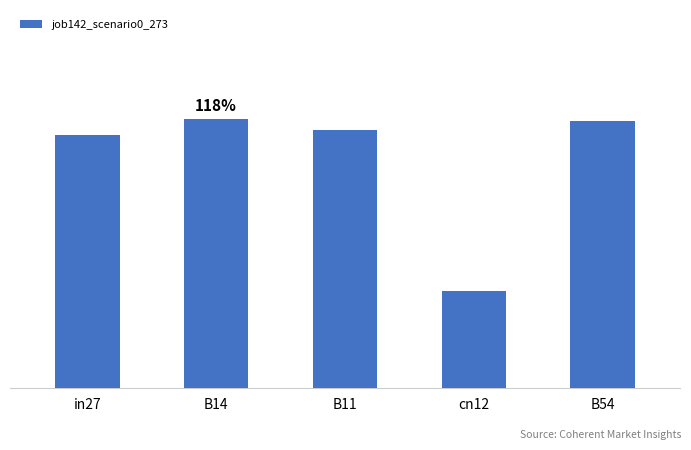

Reading left to right, what are all the values shown in this chart?

in27=0.9	B14=1.0	B11=1.0	cn12=0.4	B54=1.0